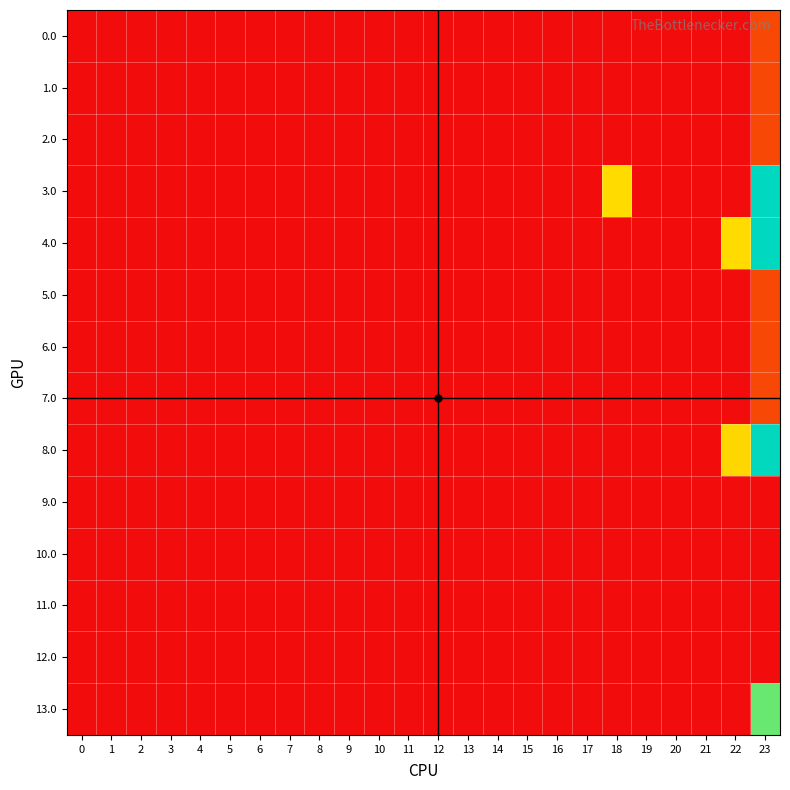

Which has a higher value, 19 or 13?

19